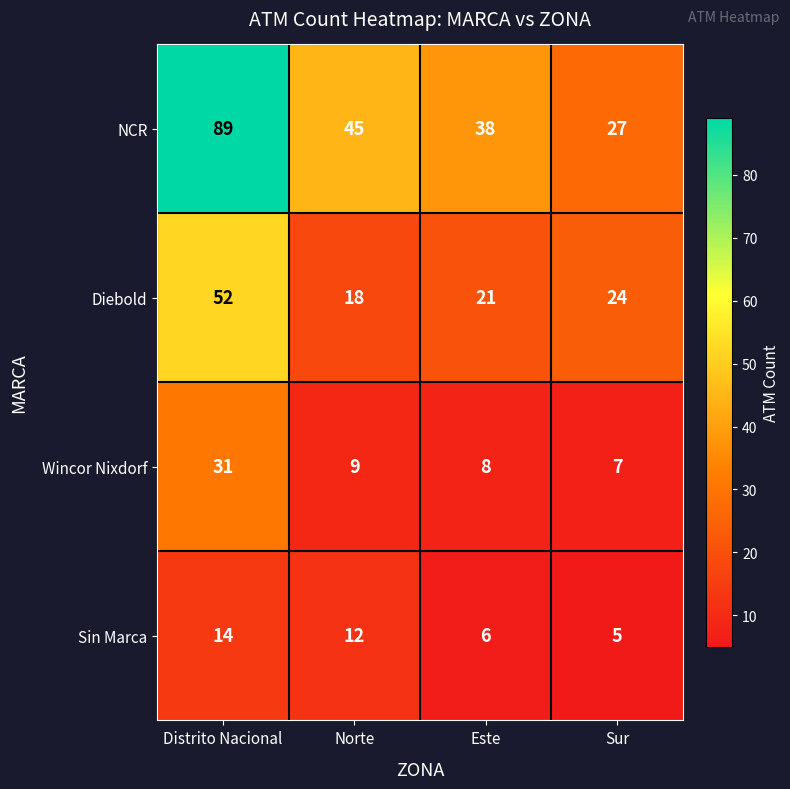

Reading left to right, transcribe all the data shown in this chart.

NCR: Distrito Nacional=89	Norte=45	Este=38	Sur=27
Diebold: Distrito Nacional=52	Norte=18	Este=21	Sur=24
Wincor Nixdorf: Distrito Nacional=31	Norte=9	Este=8	Sur=7
Sin Marca: Distrito Nacional=14	Norte=12	Este=6	Sur=5